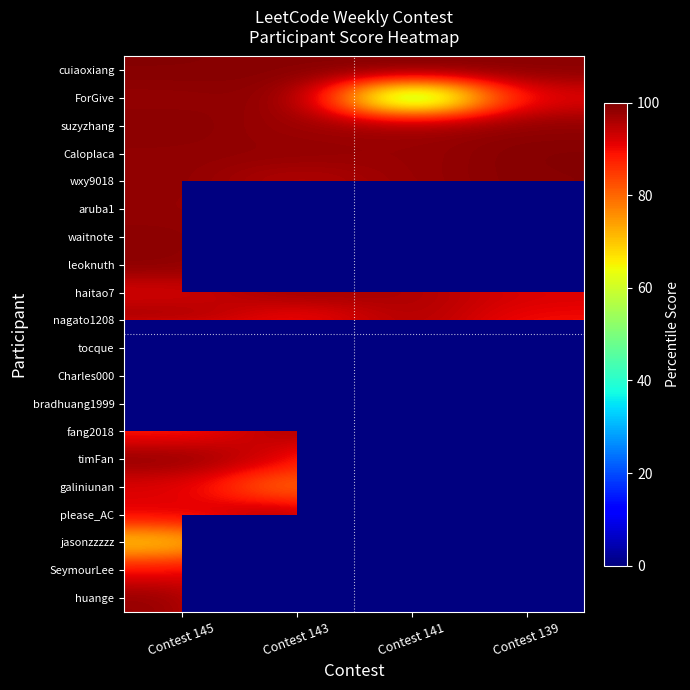

At how many categories does at least one series exceed 79?

4